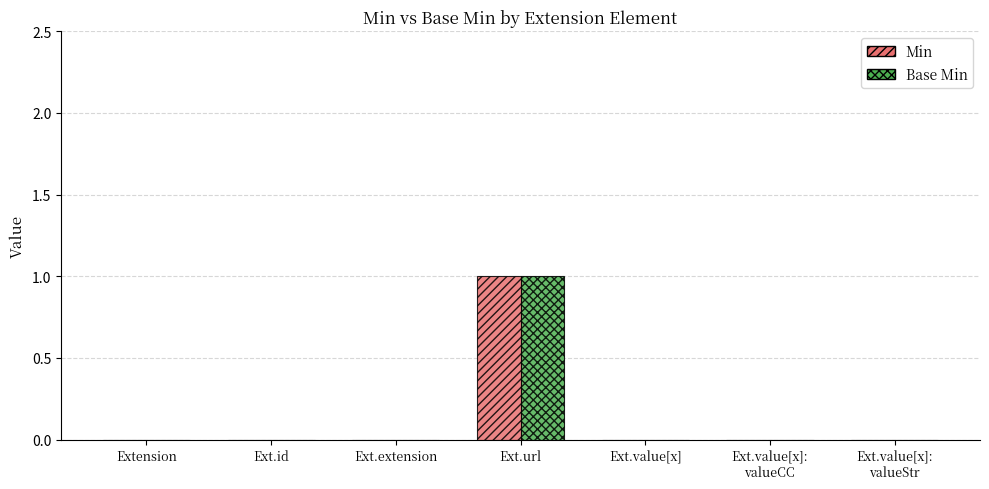

Is it true that Base Min equals 0 at Ext.extension?

True